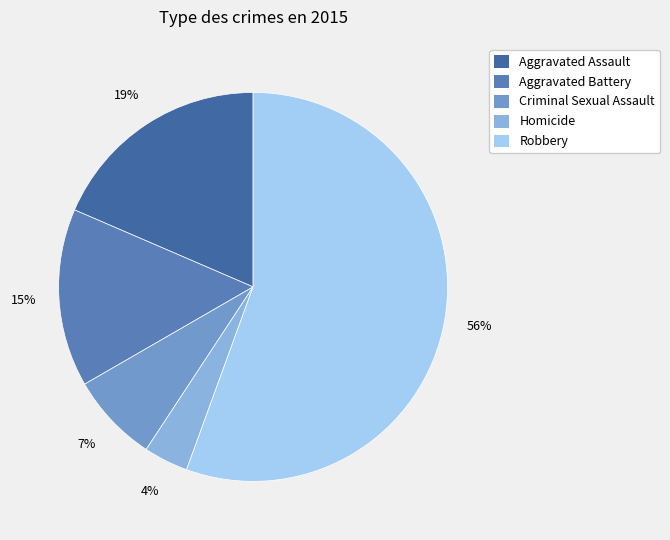

True or false: Aggravated Assault accounts for 12% of the total.

False